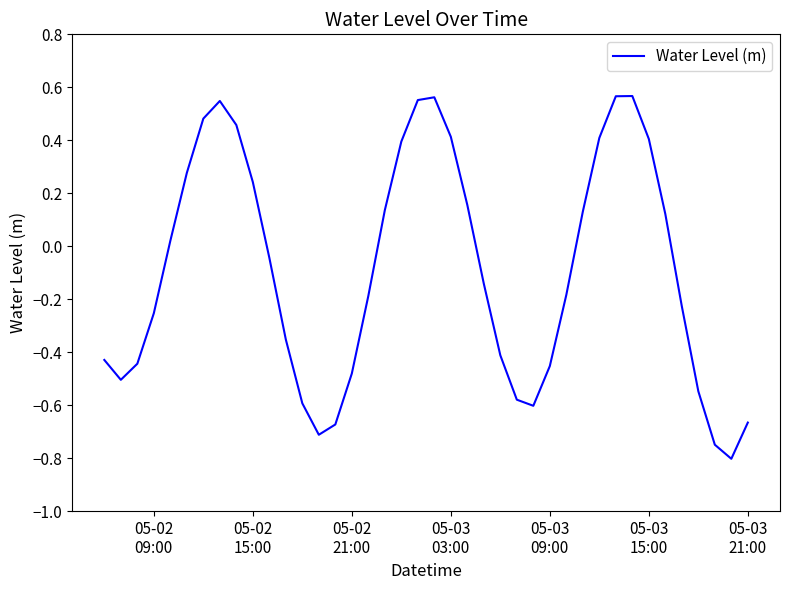

What is the difference between the maximum and minimum values?

1.4